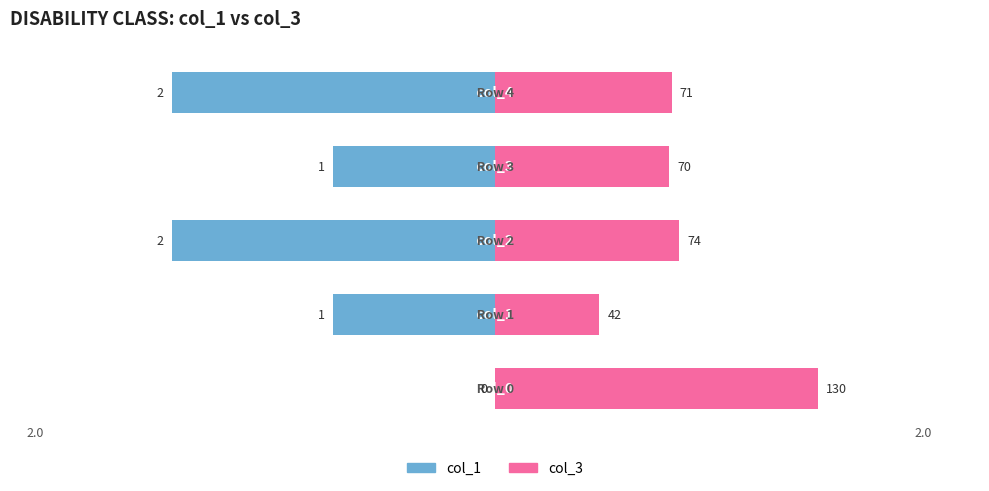

How many data points in col_3 are above 1?

4